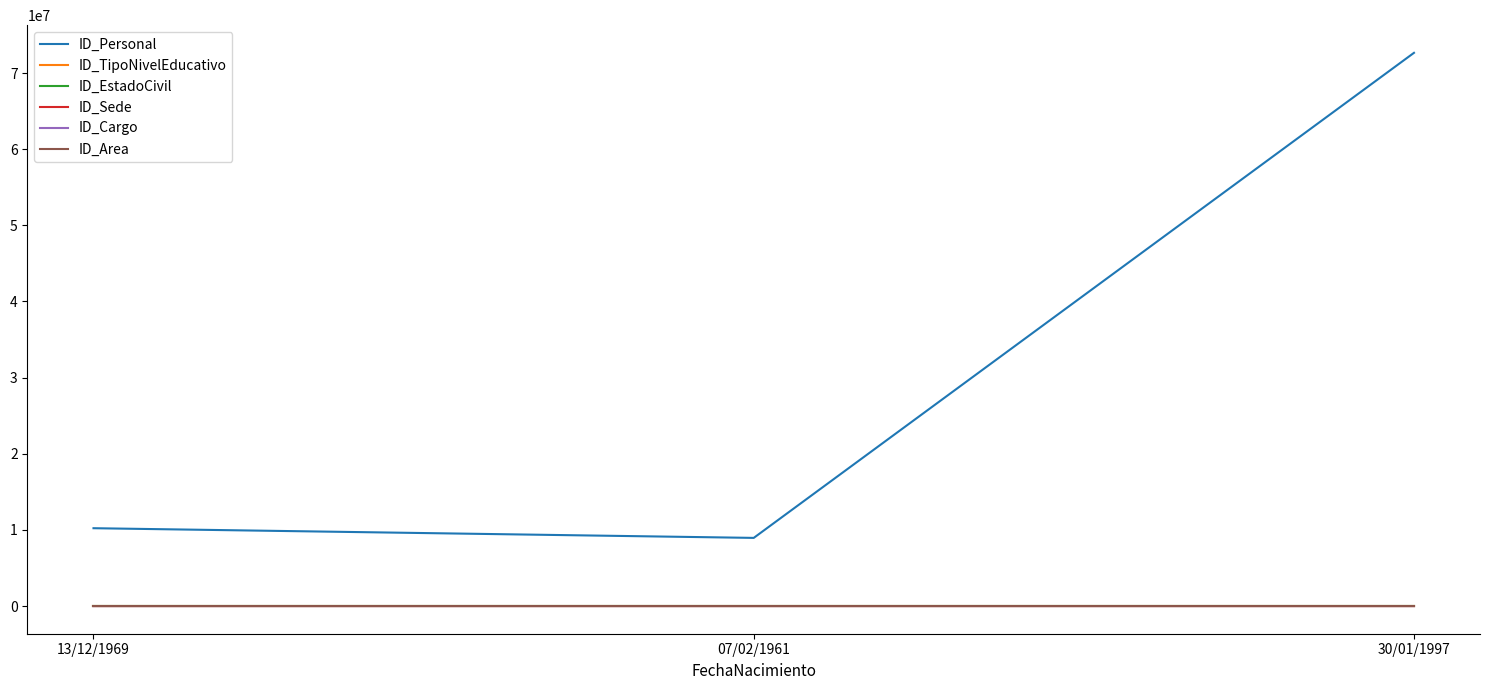

At which category does the chart reach its peak across all series?

30/01/1997